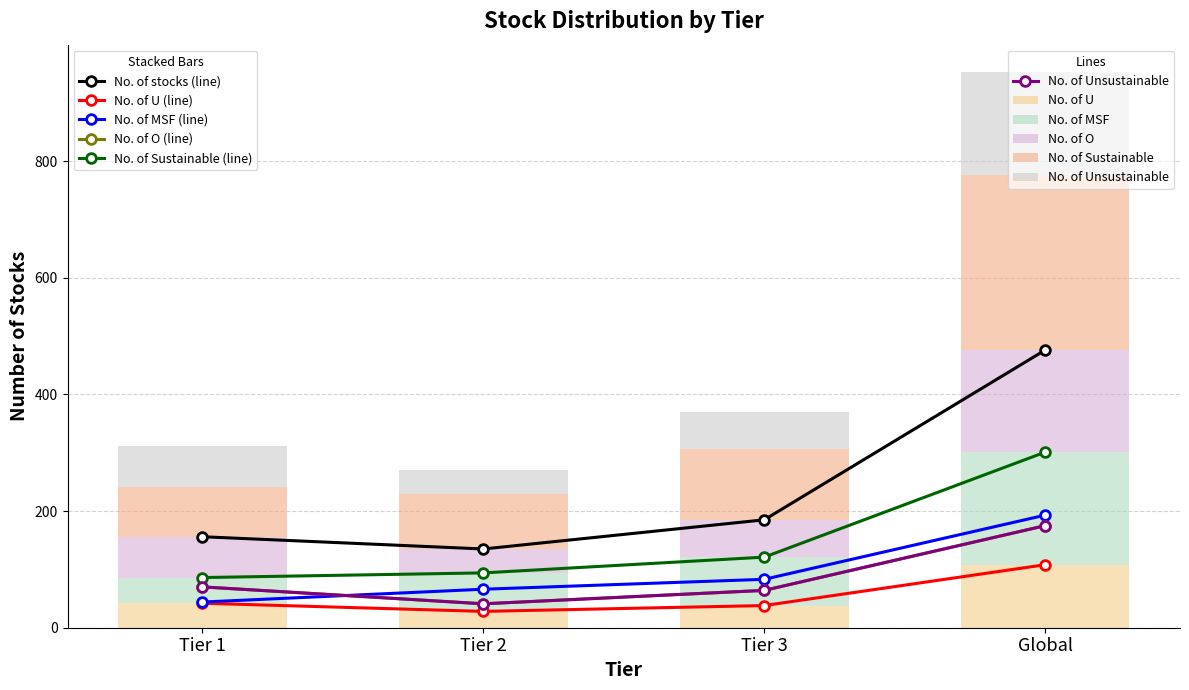

How many data points in No. of U are above 42?

1